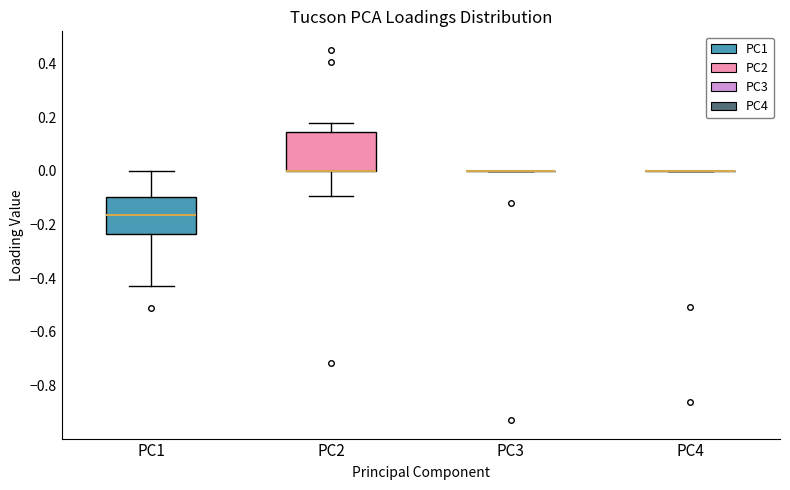

Where does the lower whisker of the box for PC1 end on the y-axis? The values are not printed on the chart, so give them approximately, as read against the axis.

-0.42